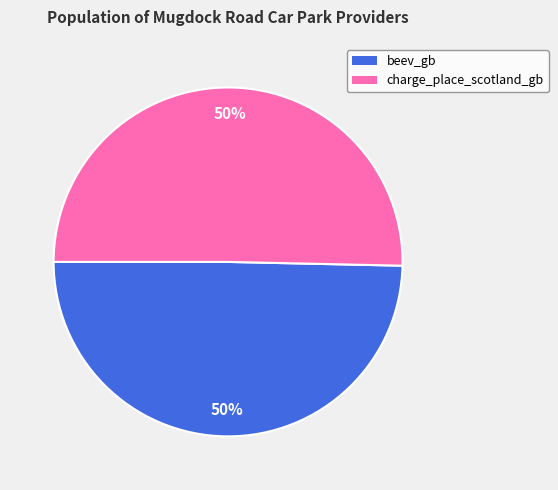

The beev_gb slice represents 50% of the pie. True or false?

True